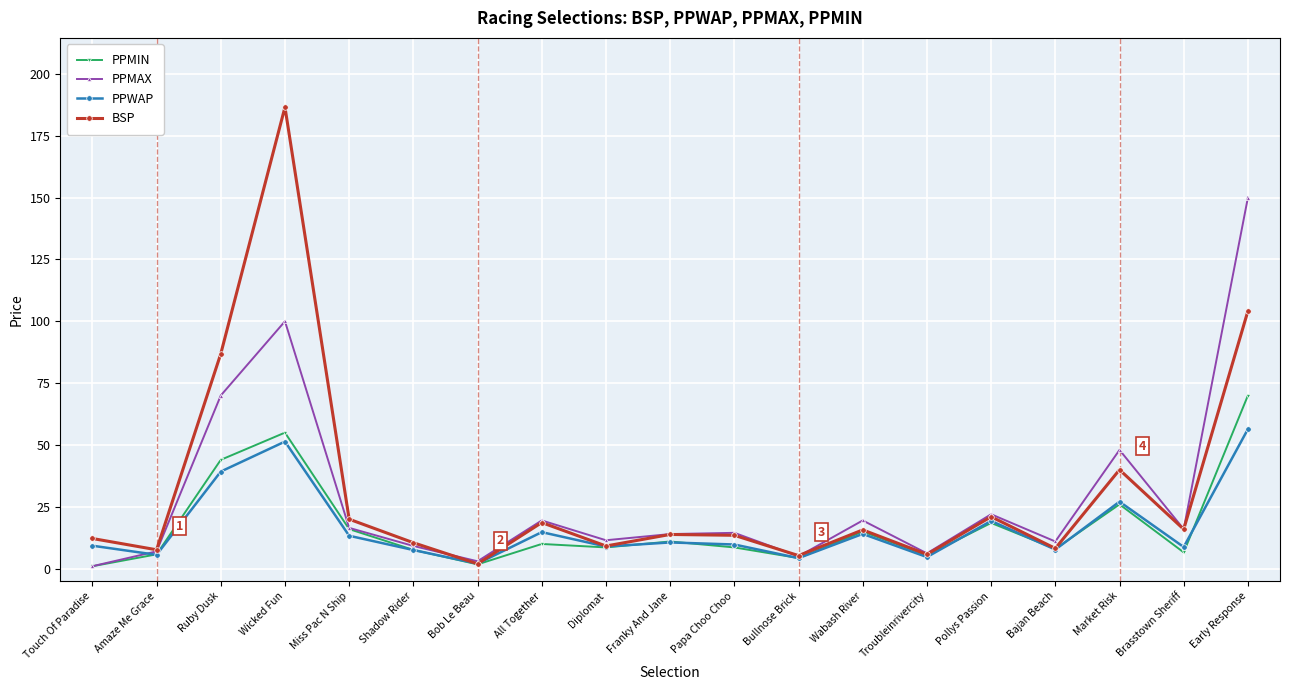

In BSP, how many points are lower than both neighbors (excluding endpoints)?

7